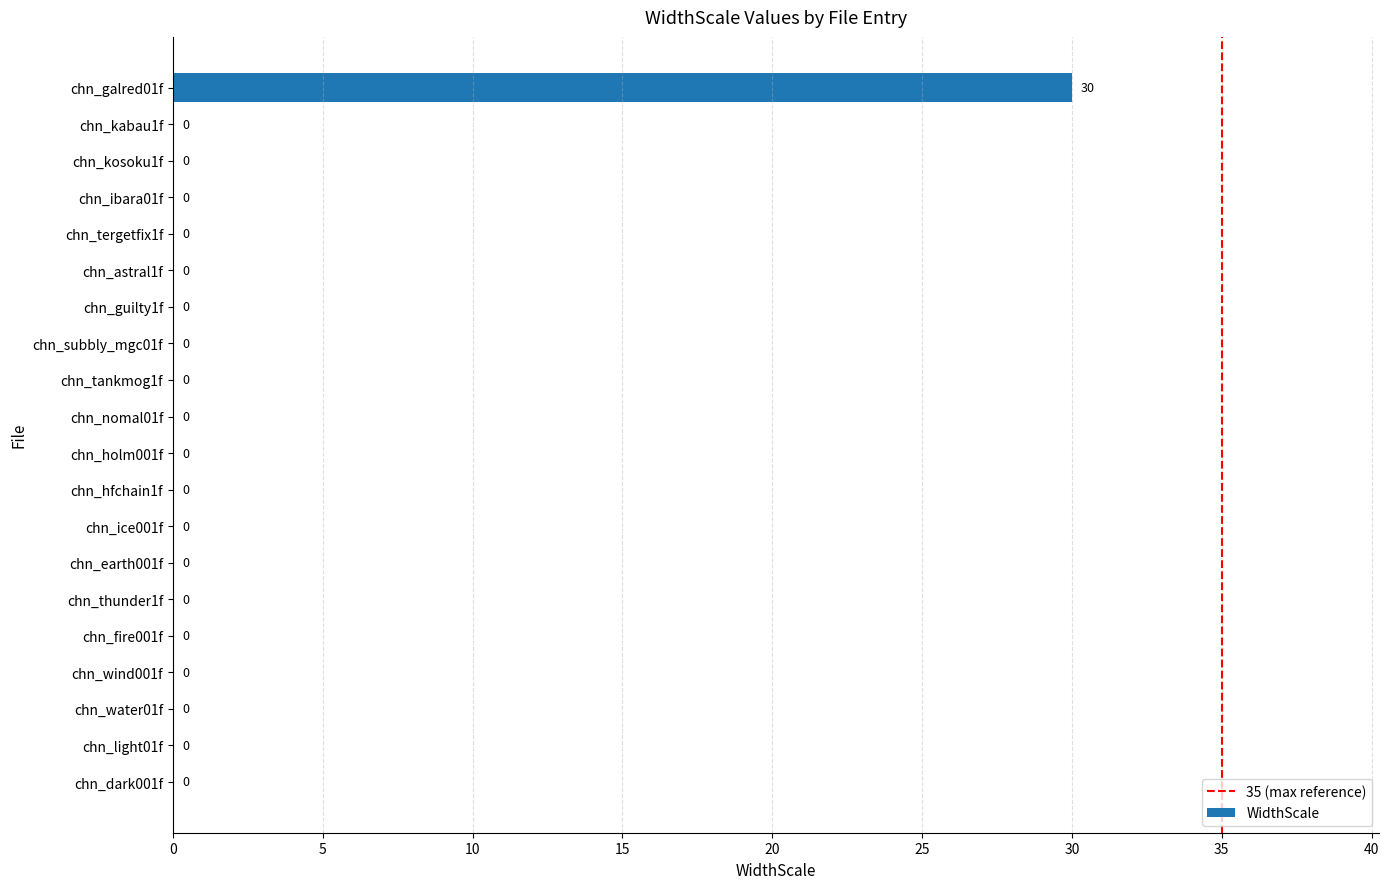

Count the number of categories in the chart.

20